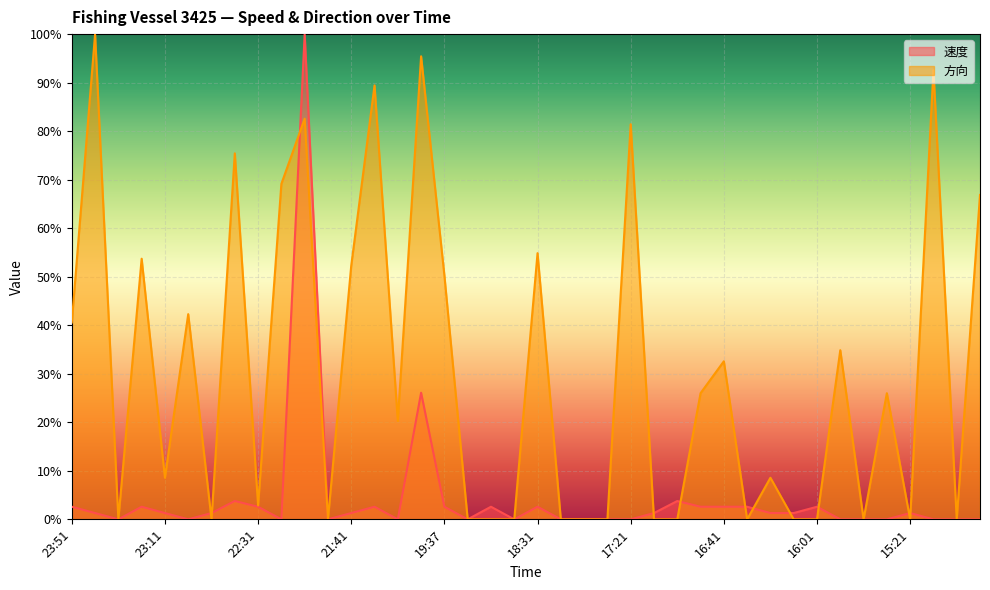

Which category has the highest value across all series?

22:11